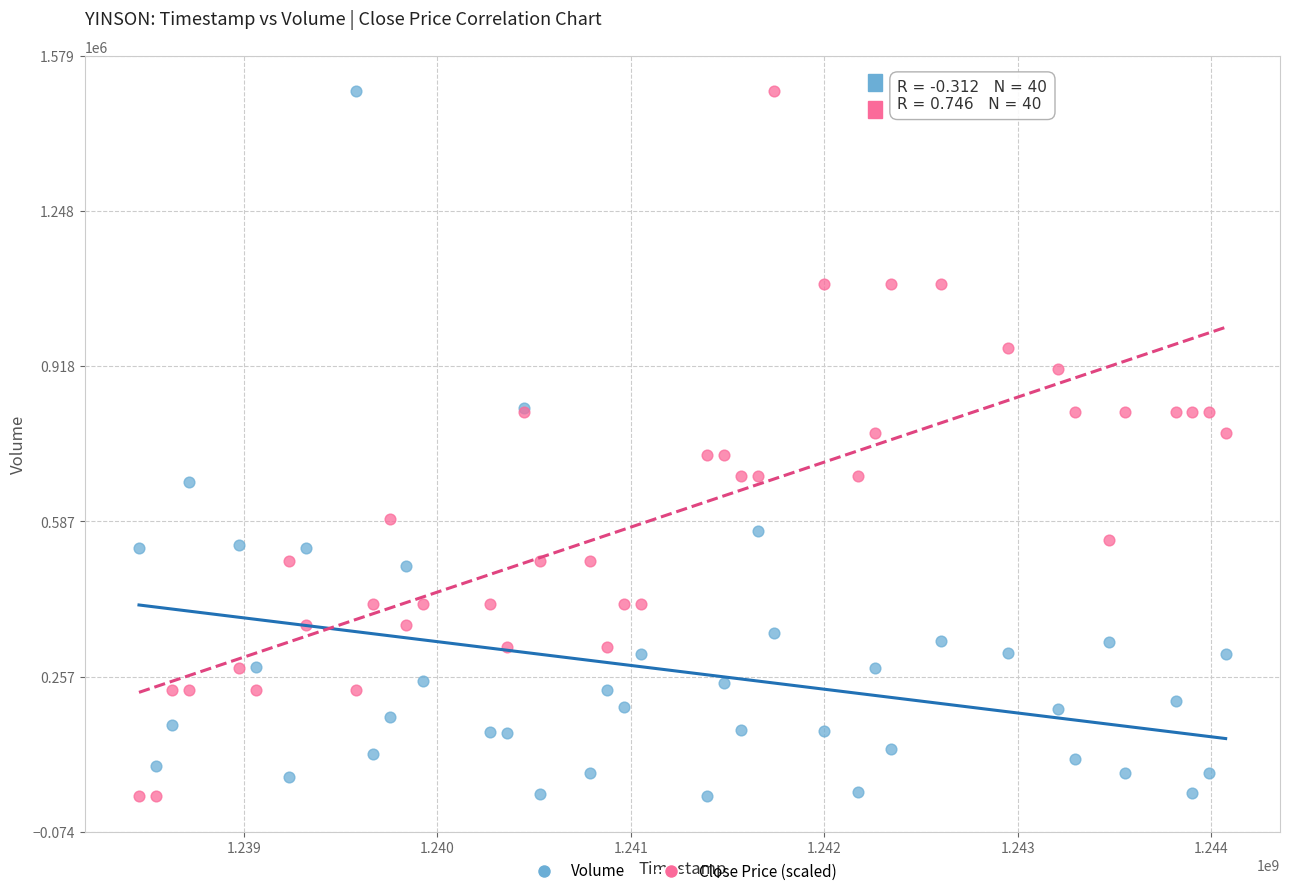

What are all the series names shown in the legend?

Volume, Close Price (scaled)